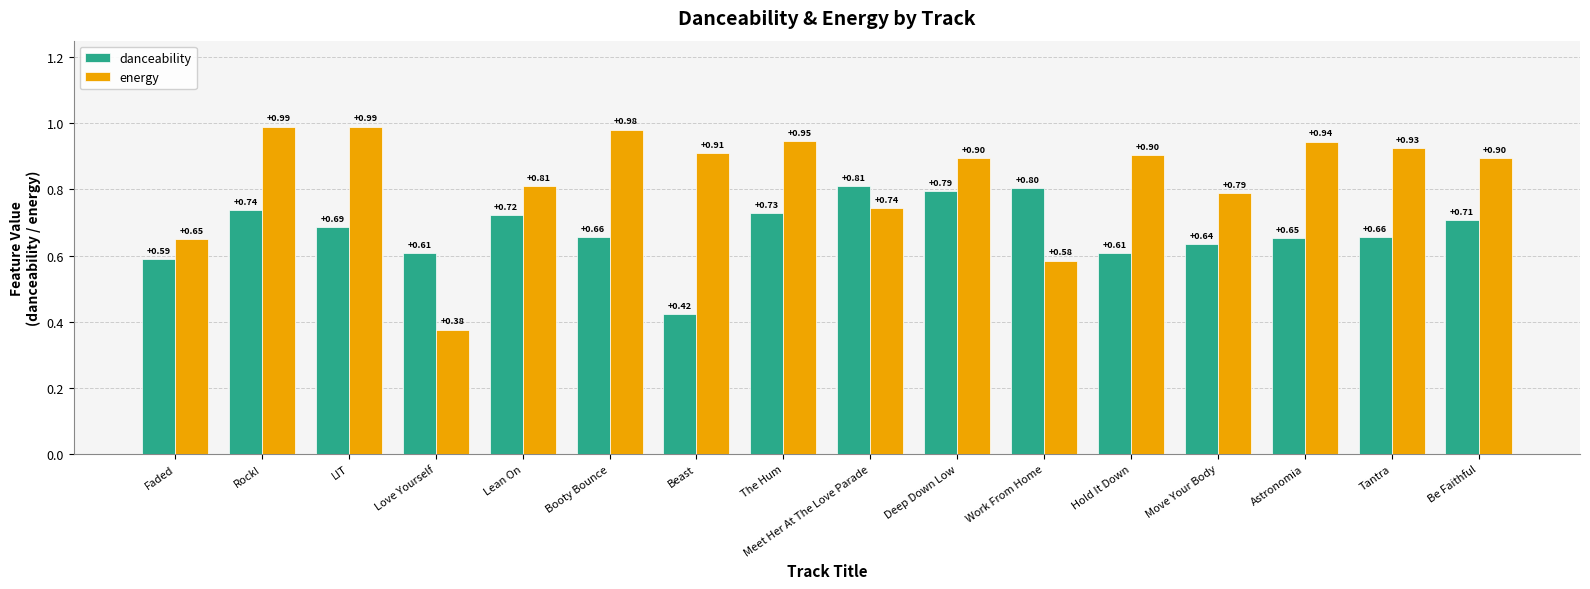

Rank the series by their maximum value, from lowest to highest.

danceability, energy